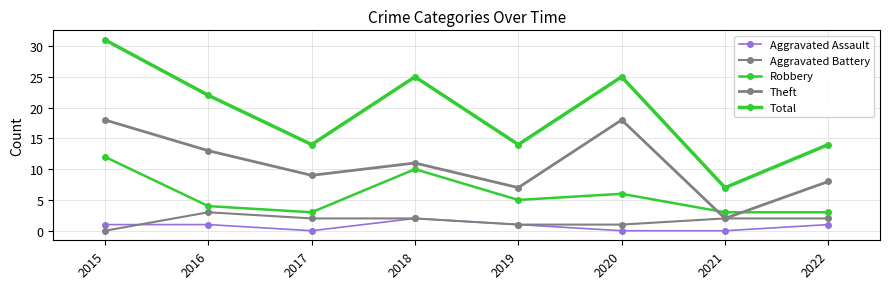

How many values in the Robbery series are below 5?

4